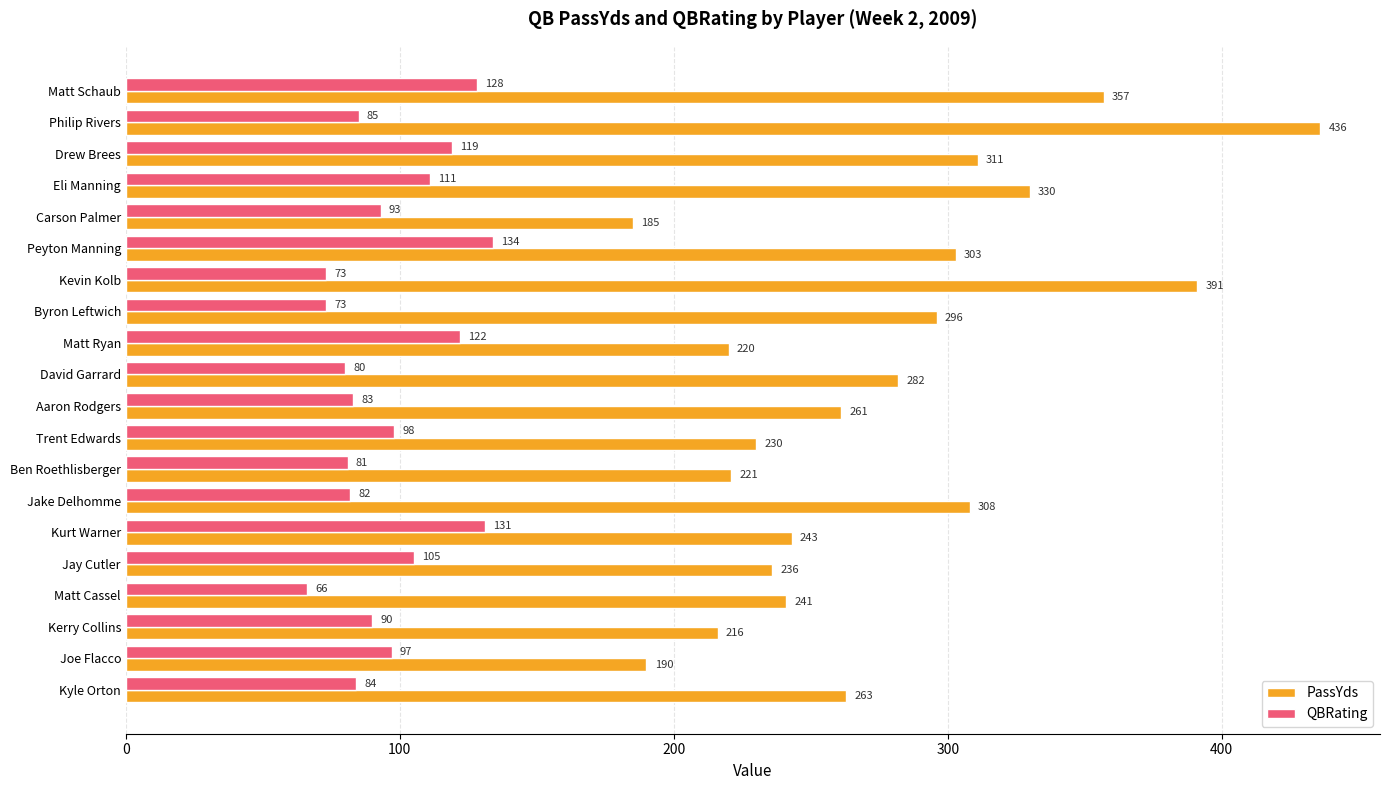

Between Philip Rivers and Matt Cassel, which series saw the biggest shift?

PassYds